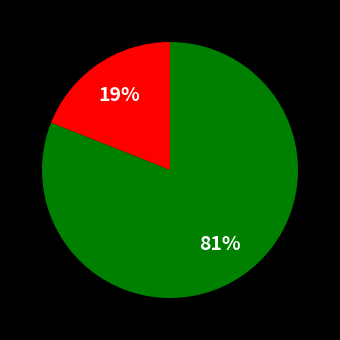

How many slices are in this pie chart?

2